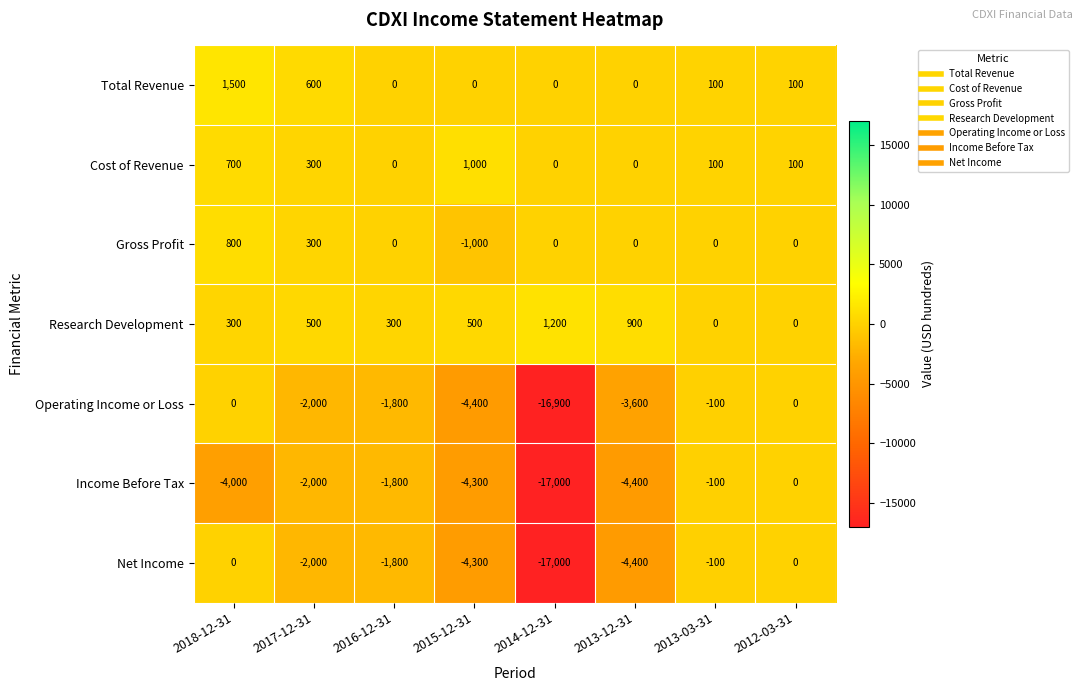

What is the approximate value of Total Revenue at 2013-03-31, to the nearest 10?

100